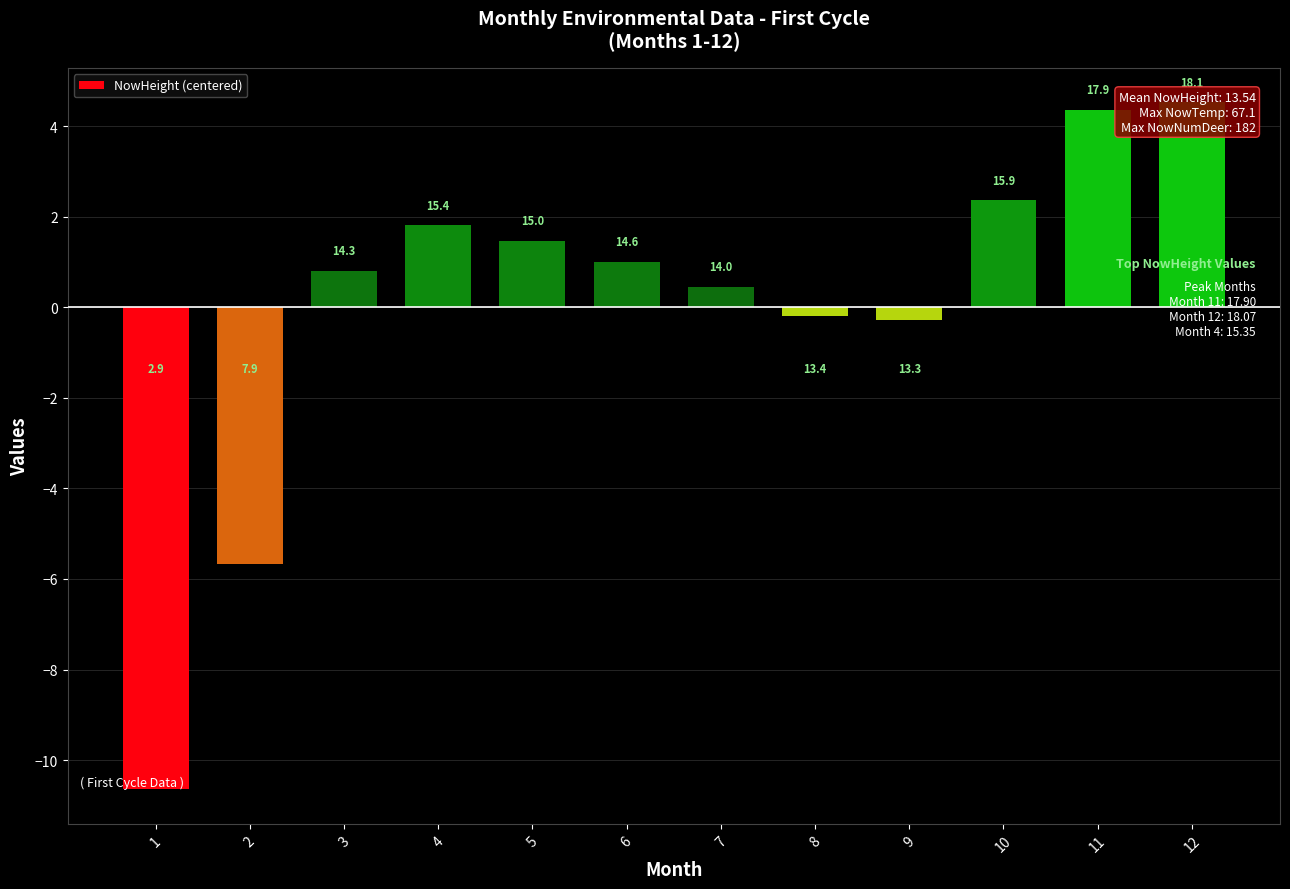

List the labels in order of value, smallest first.

1, 2, 9, 8, 7, 3, 6, 5, 4, 10, 11, 12